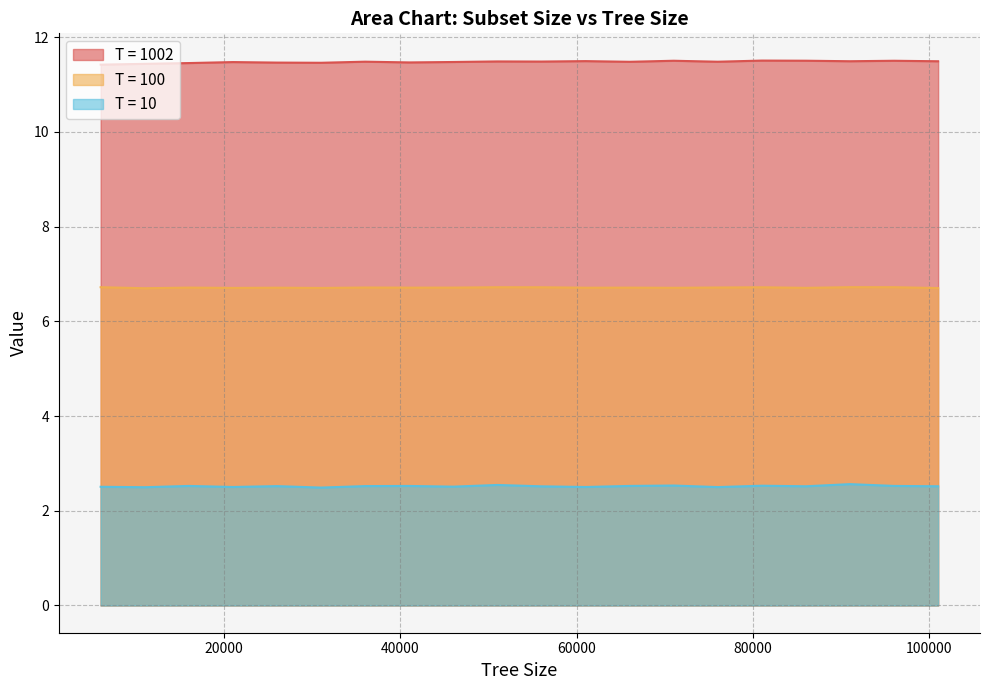

What is the difference between the second highest and minimum values in the T = 10 series?

0.1